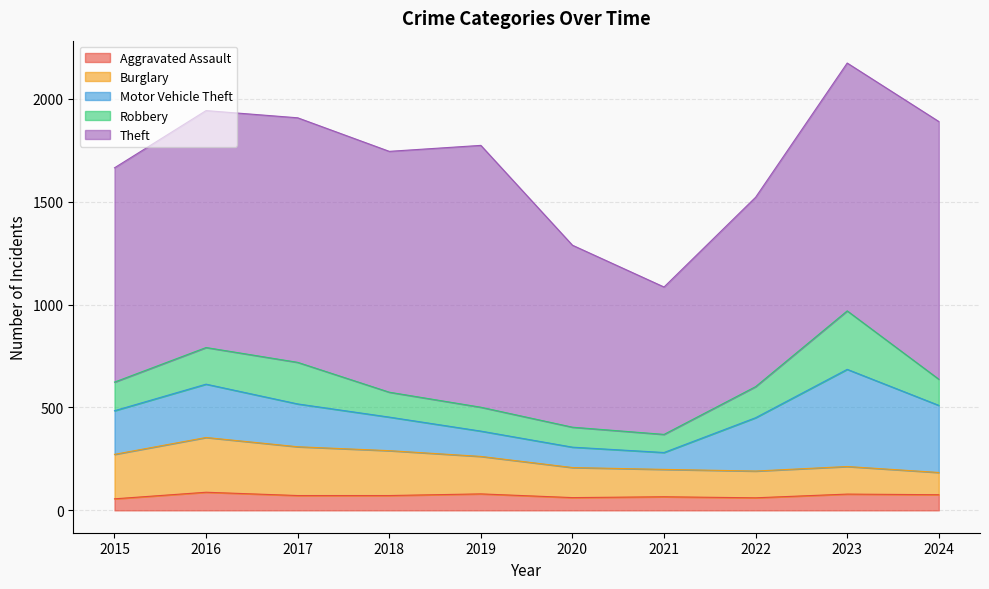

Which series has the largest range (max minus min)?

Theft